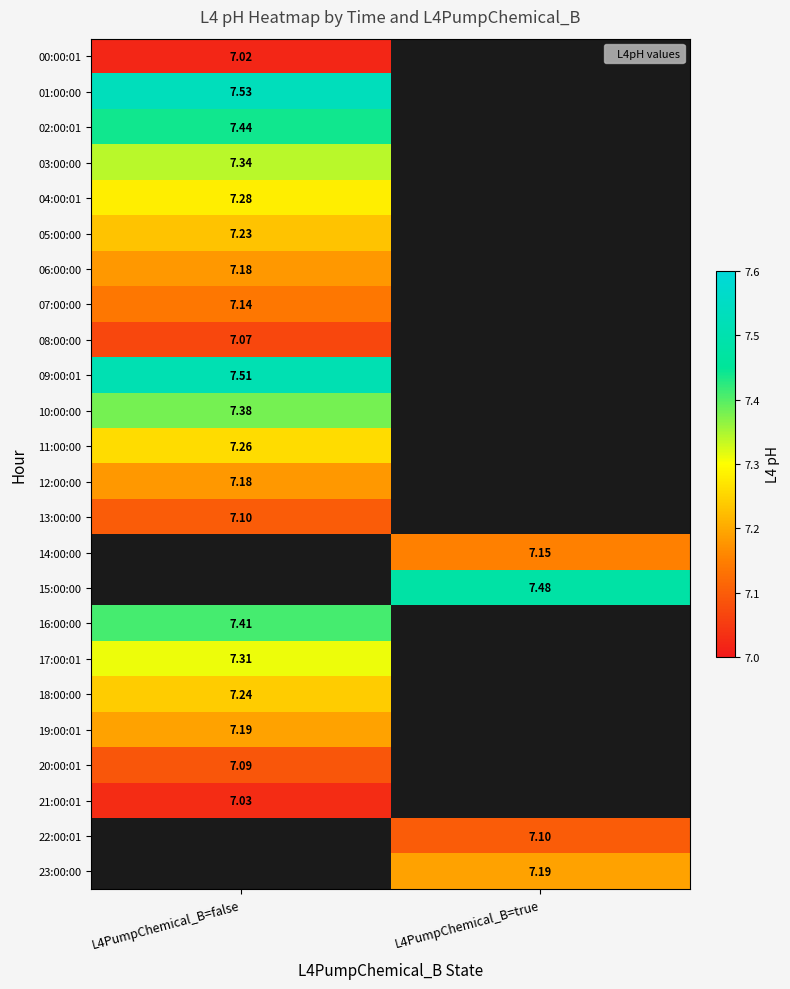

What is the smallest value displayed?

7.0